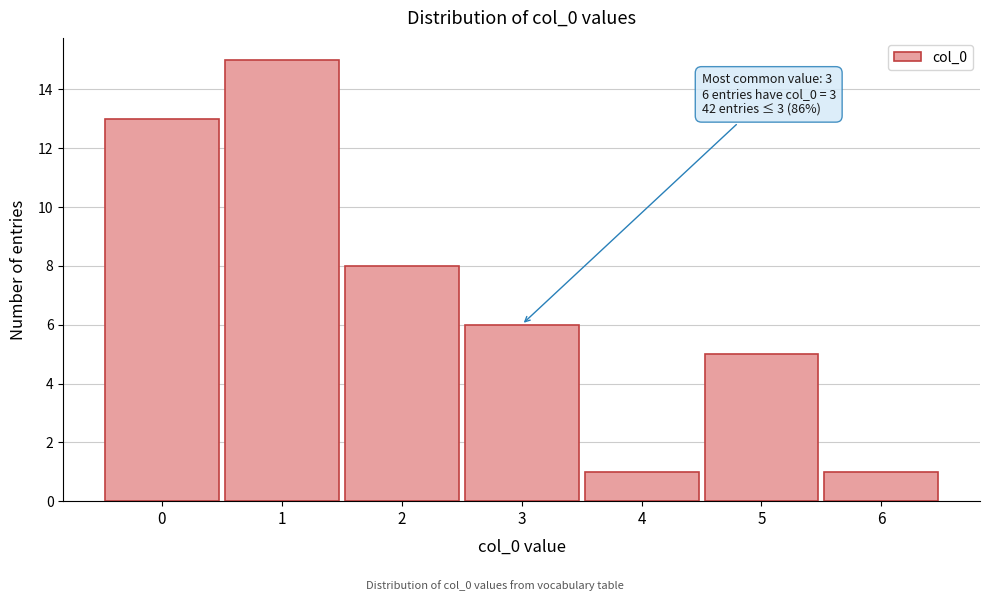

Which range on the x-axis has the tallest bar?

0.5 to 1.5